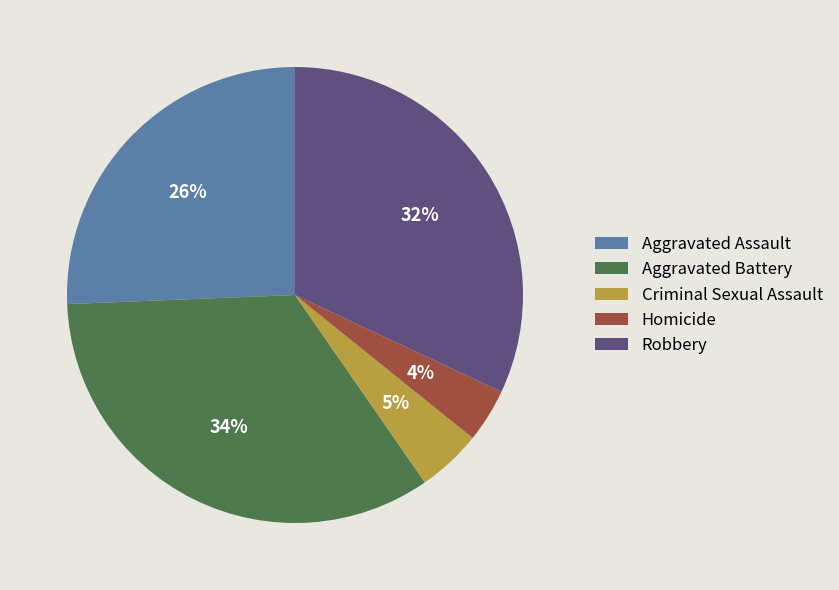

Combined, do Aggravated Battery and Robbery account for over 50%?

Yes